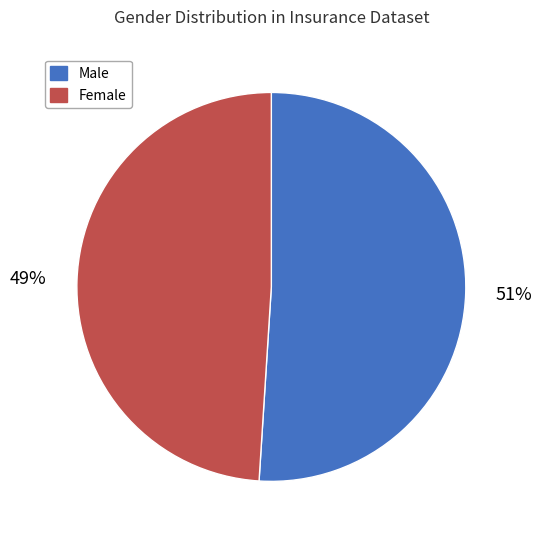

How many slices are in this pie chart?

2